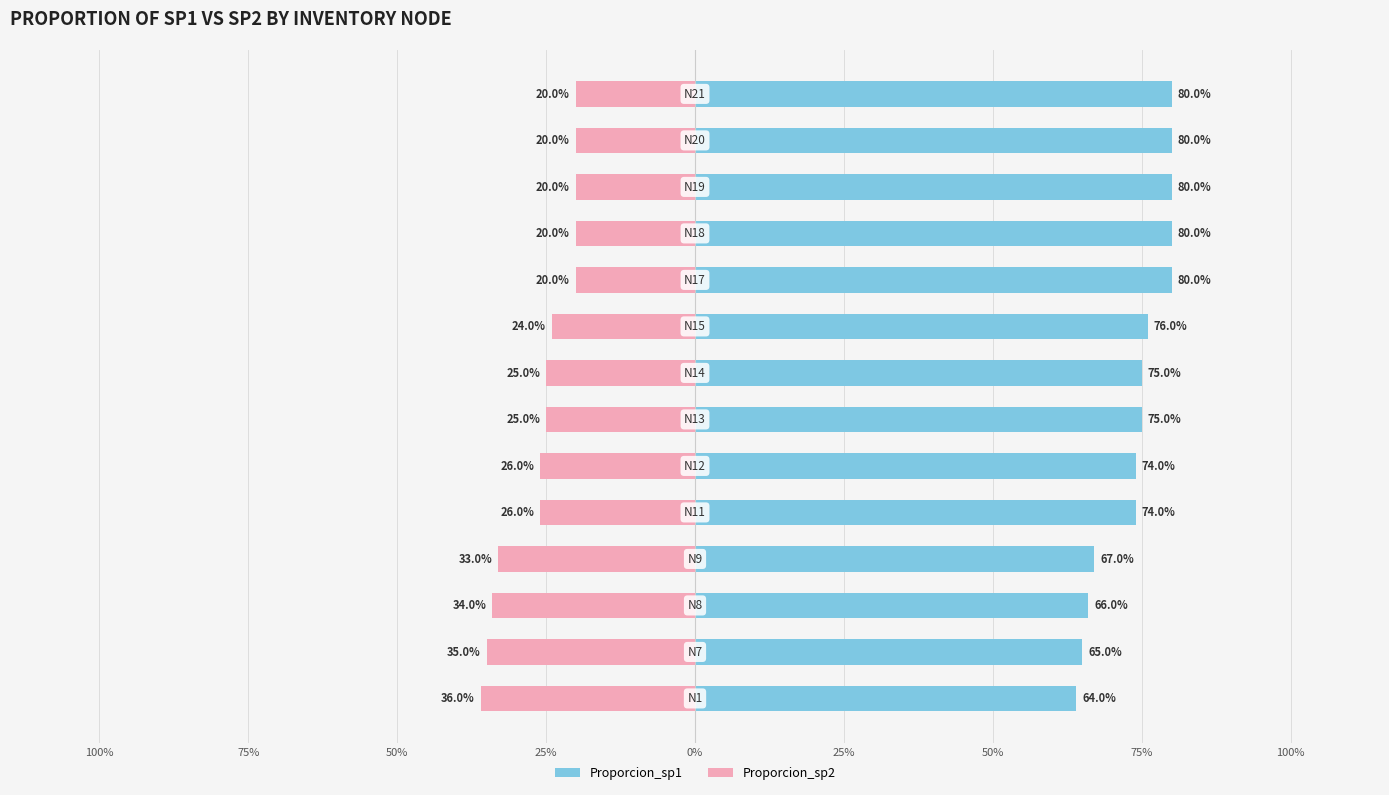

At how many categories does at least one series exceed 56?

14